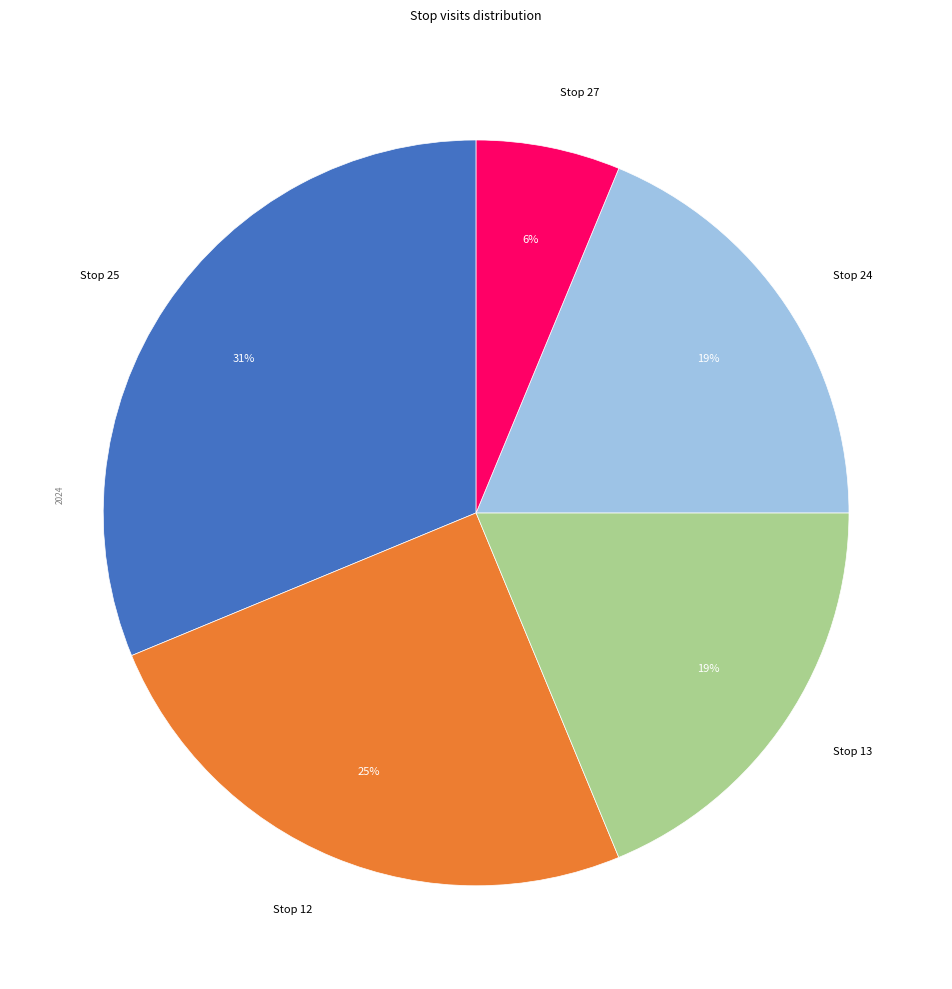

To the nearest percent, what is the average slice percentage?

20%